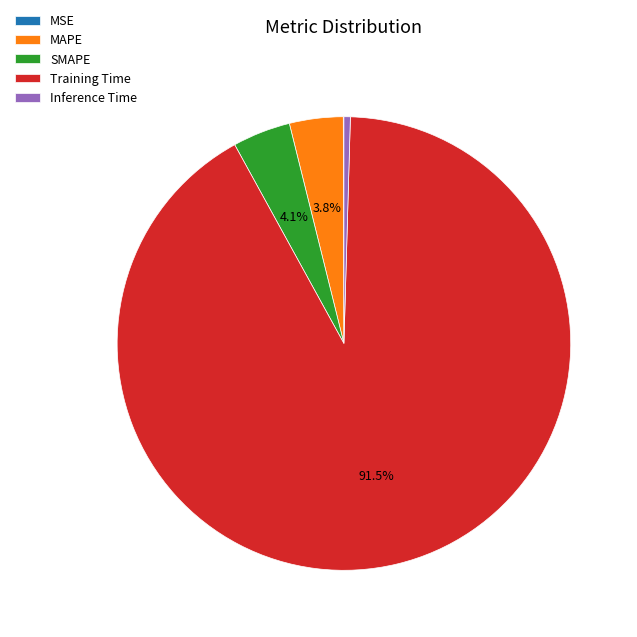

Which has a higher value, Inference Time or Training Time?

Training Time